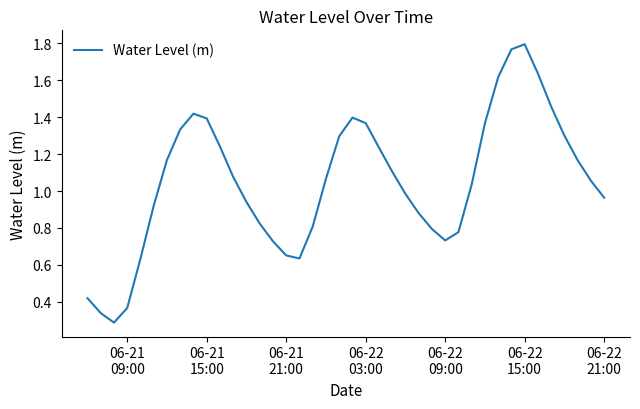

Does the chart display data point markers on the line(s)?

No